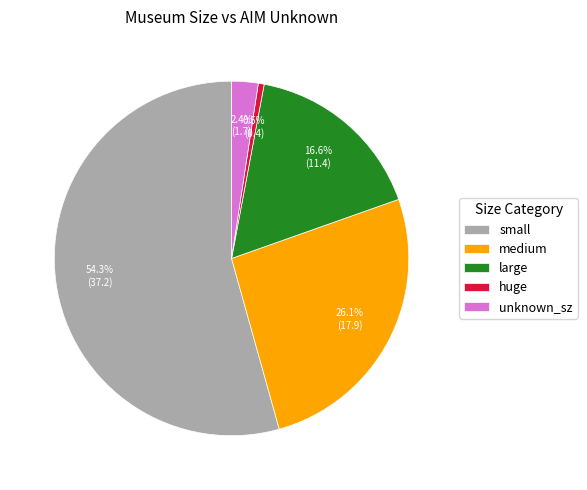

To the nearest percent, what is the difference between the largest and smallest slice percentages?

54%